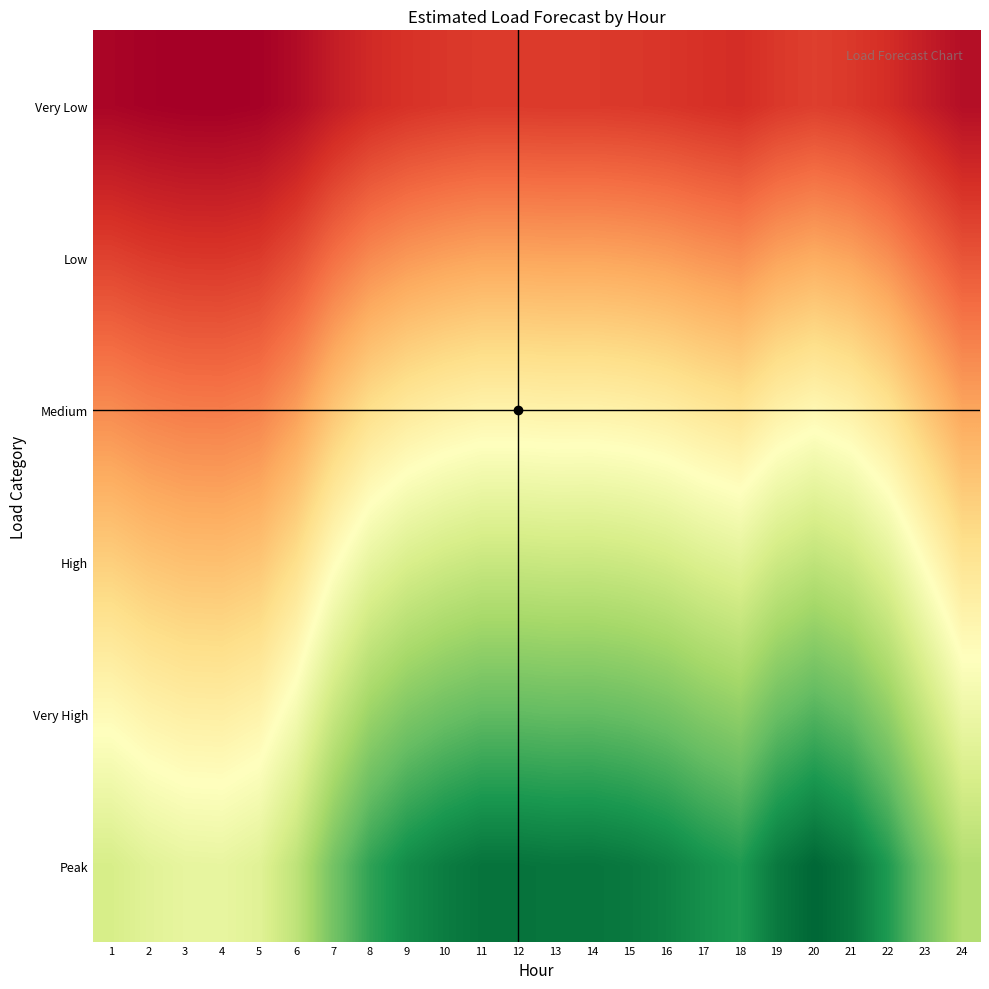

Which label corresponds to the largest value in the chart?

20